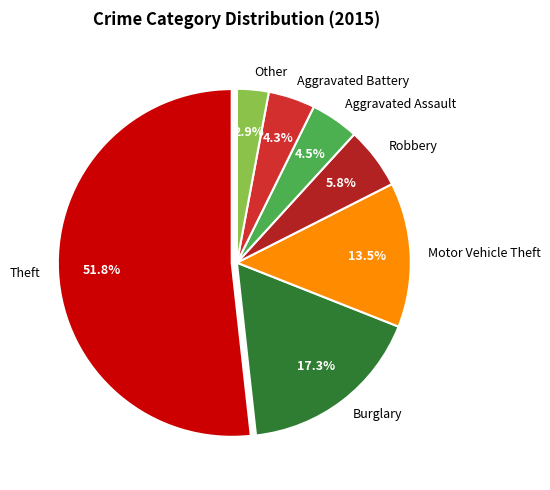

What is the smallest slice in the pie chart?

Other